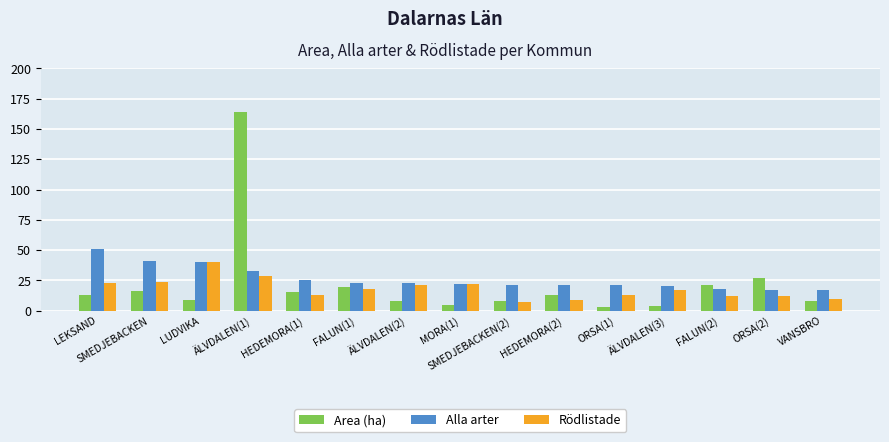

Is it true that Alla arter equals 8.9 at FALUN(2)?

False